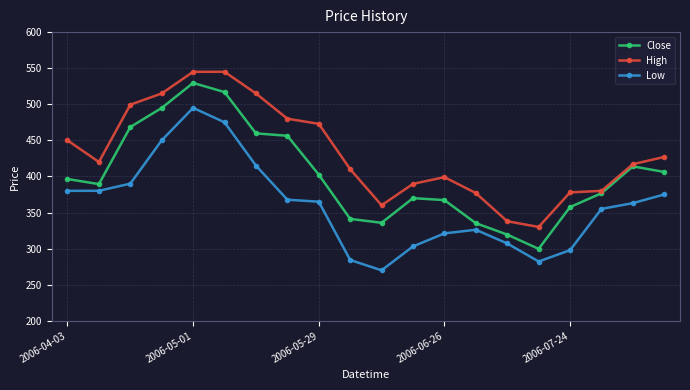

True or false: Low has more than 0 interior local peaks.

True